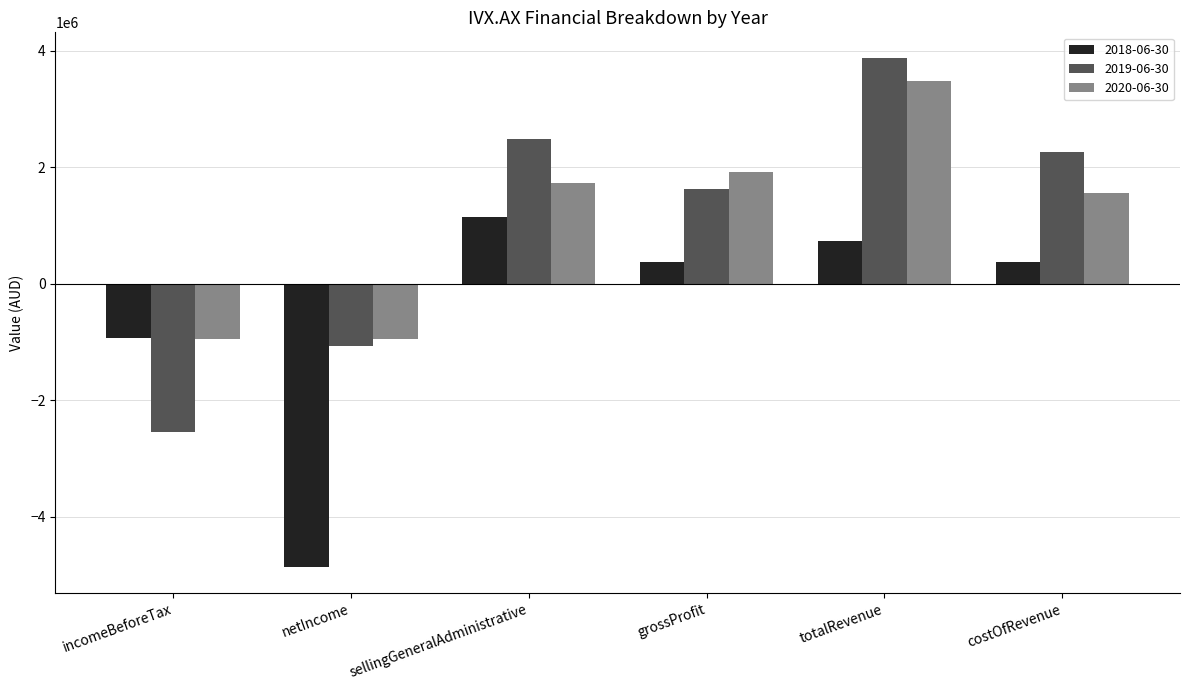

True or false: 2019-06-30 has a value of -2546205 at incomeBeforeTax.

True